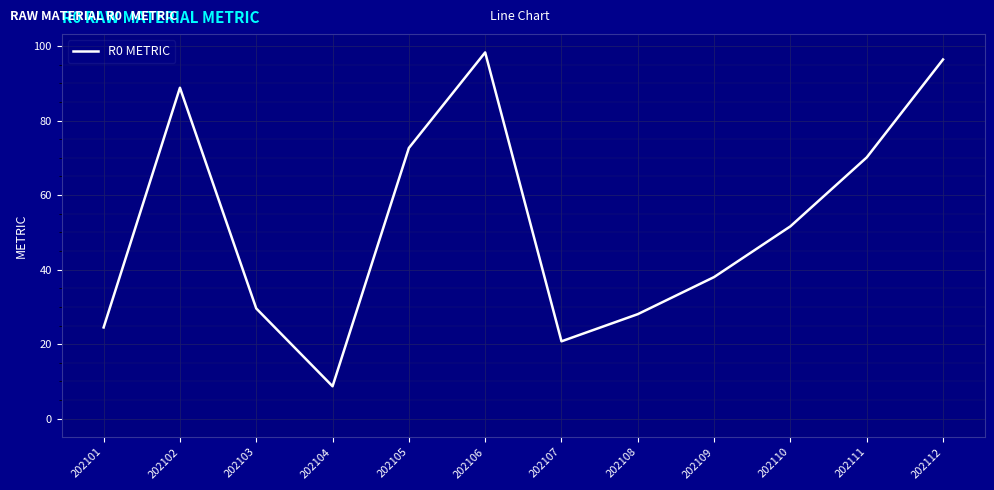

What is the difference between the maximum and minimum values?

89.6